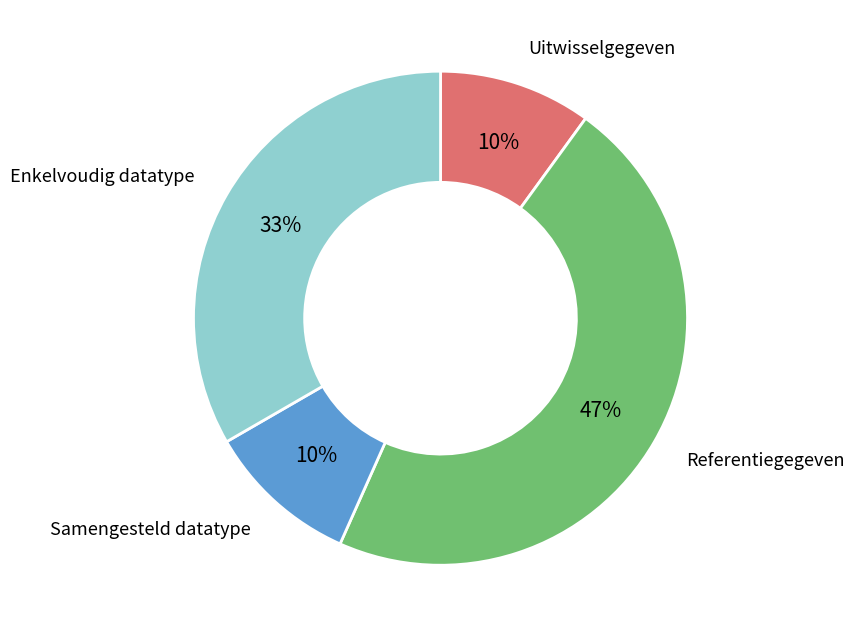

Does any single category account for the majority?

No